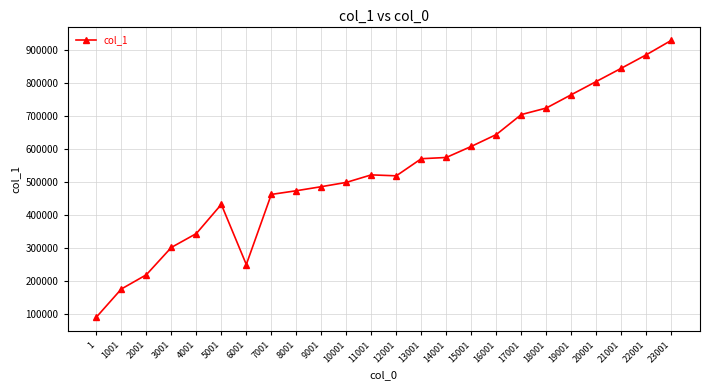

How many lines are shown in the chart?

1